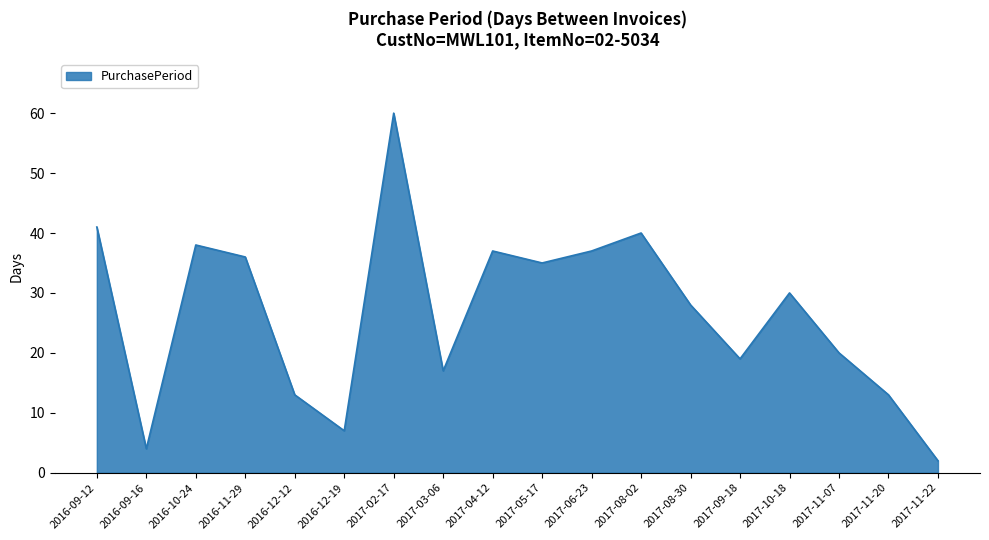

Reading right to left, extract all data points from this chart.

2	13	20	30	19	28	40	37	35	37	17	60	7	13	36	38	4	41